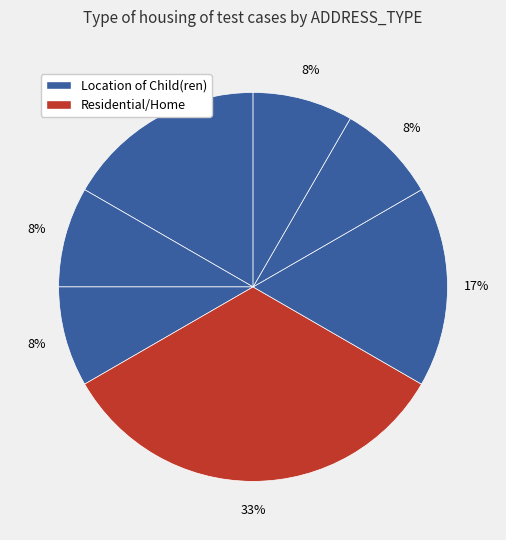

How many segments does this pie chart have?

7